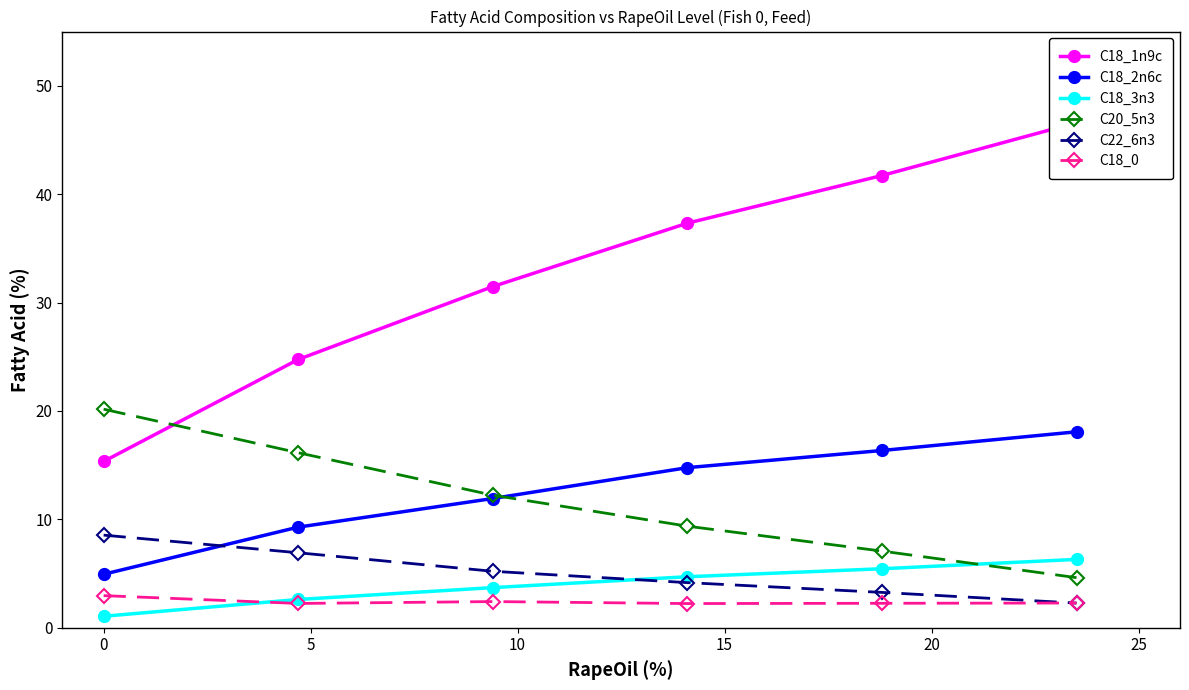

True or false: C22_6n3 has more than 2 points higher than both neighbors.

False